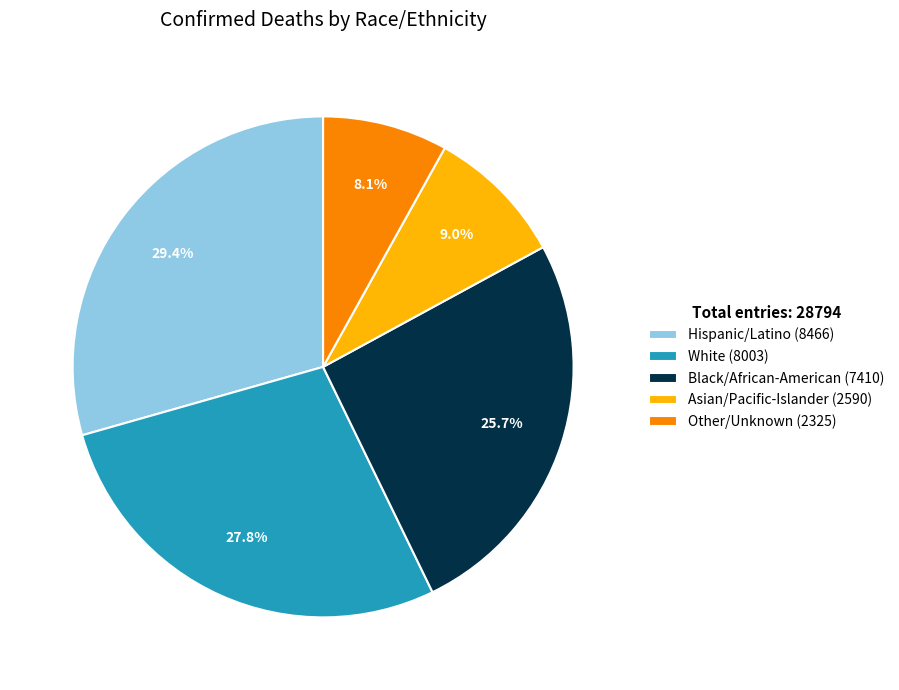

What percentage is the Asian/Pacific-Islander slice, to the nearest percent?

9%